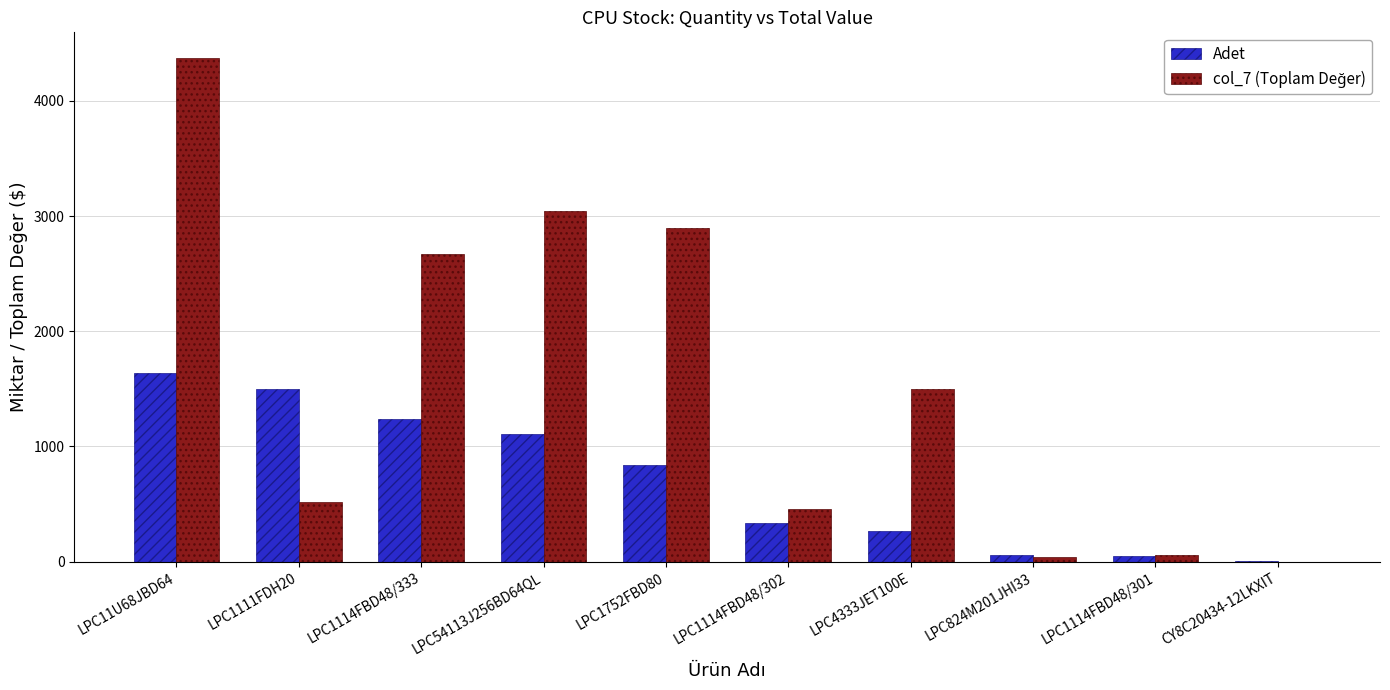

Count the number of data series in this chart.

2